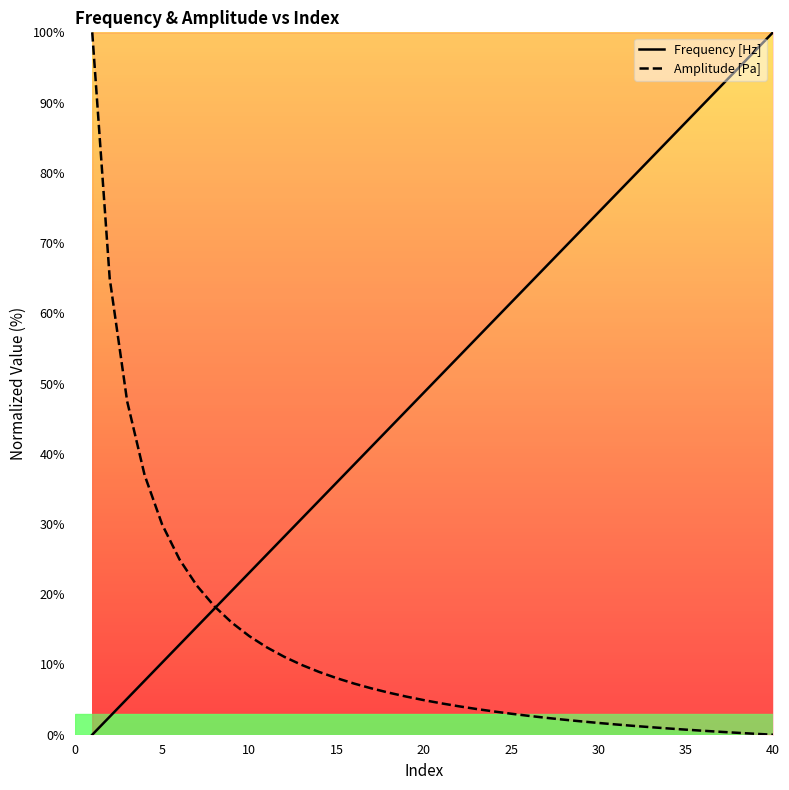

Rank the series by their average value, from highest to lowest.

Frequency [Hz], Amplitude [Pa]